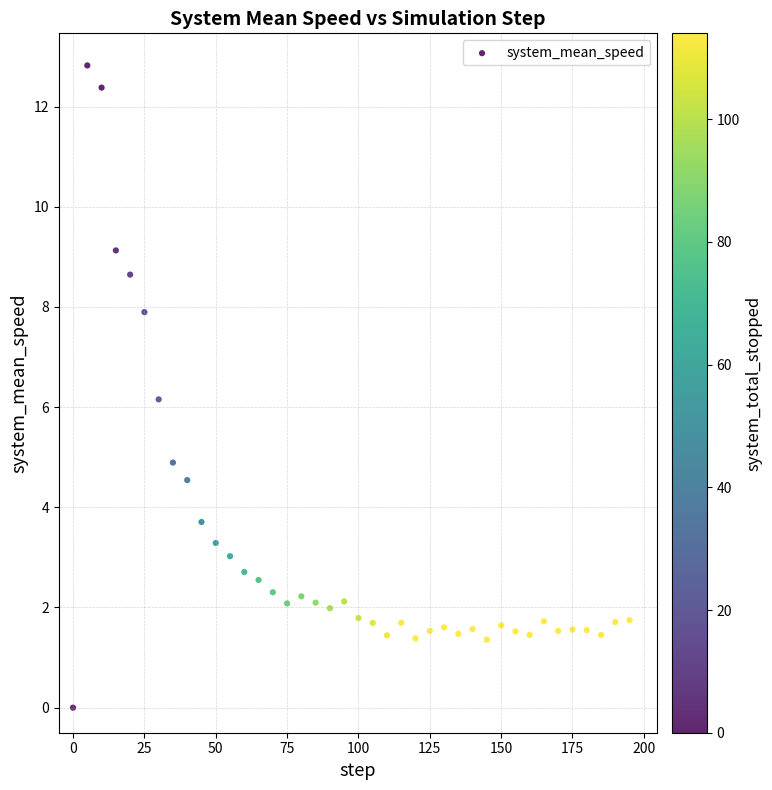

What is the range of Y values (max minus min)?

12.8